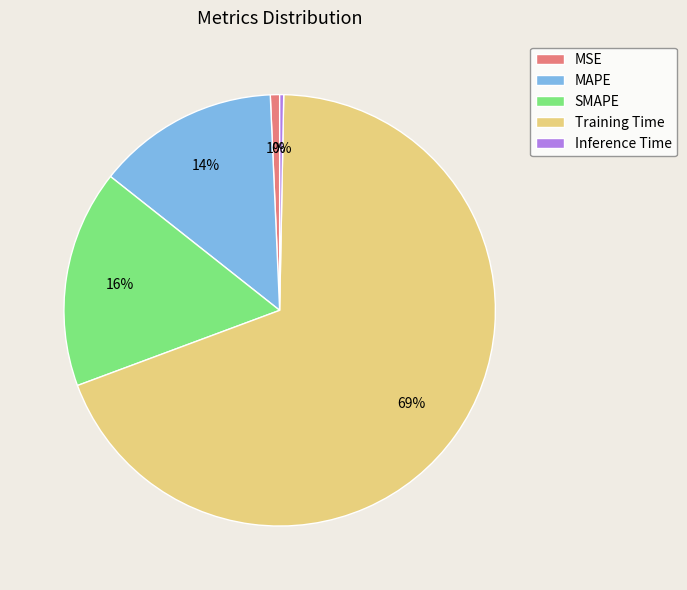

Combined, do Training Time and SMAPE account for over 50%?

Yes